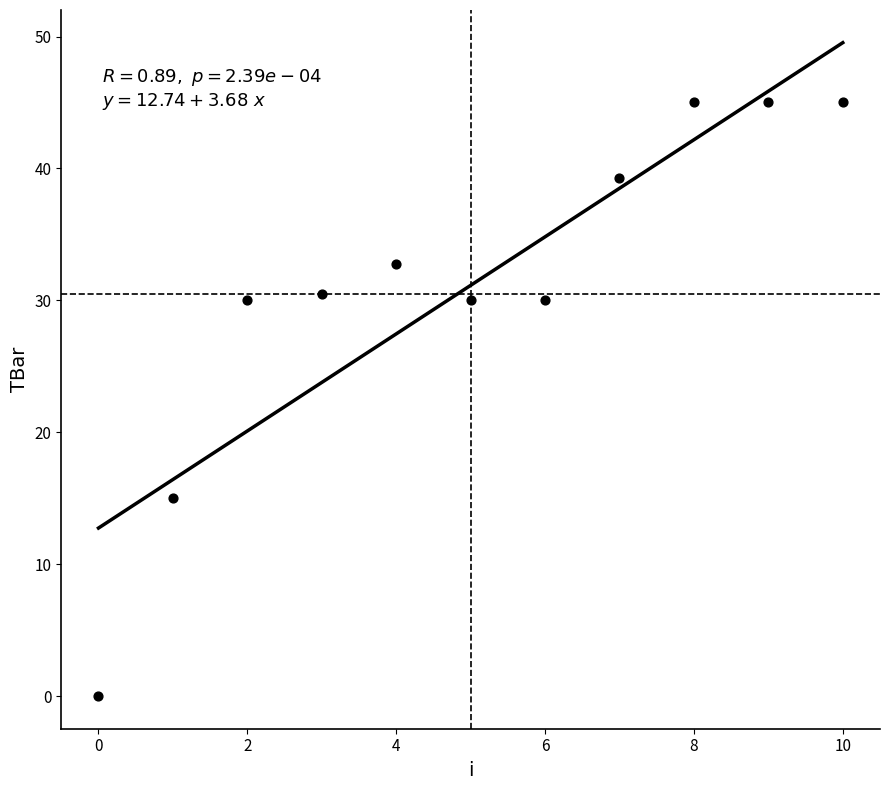

What Y value in the scatter plot is closest to 22?

15.0